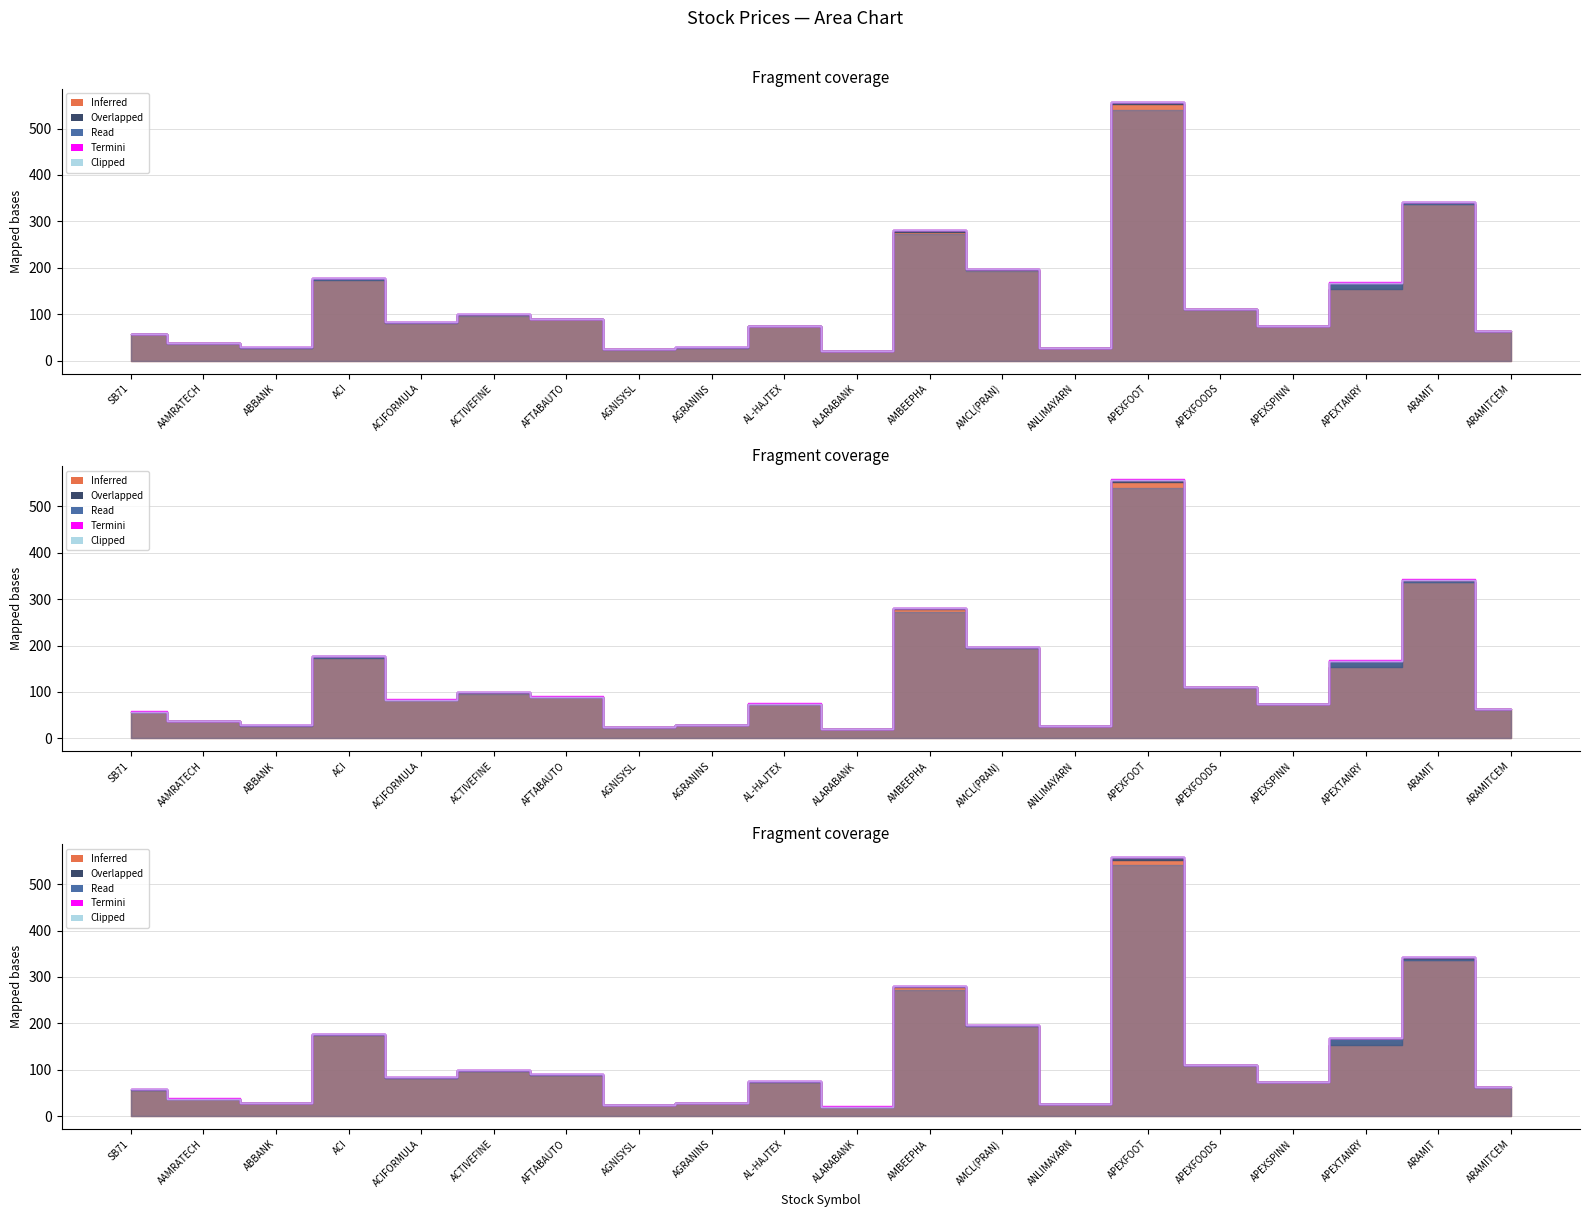

The value of Clipped at APEXTANRY is 62.1. True or false?

False